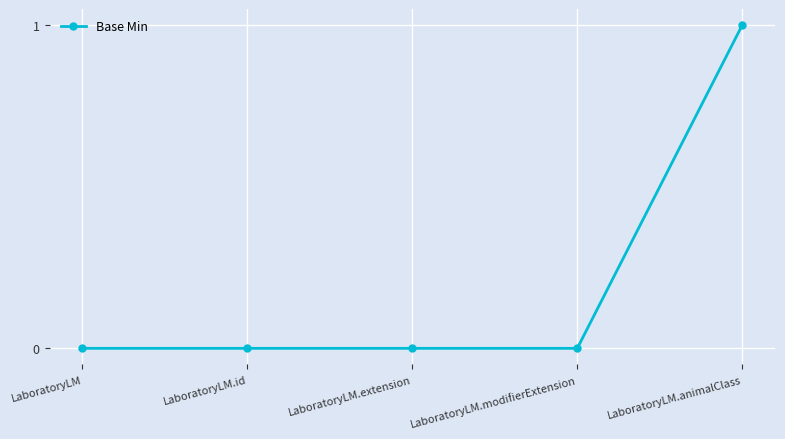

The chart shows a value of 0 at LaboratoryLM.modifierExtension. True or false?

True